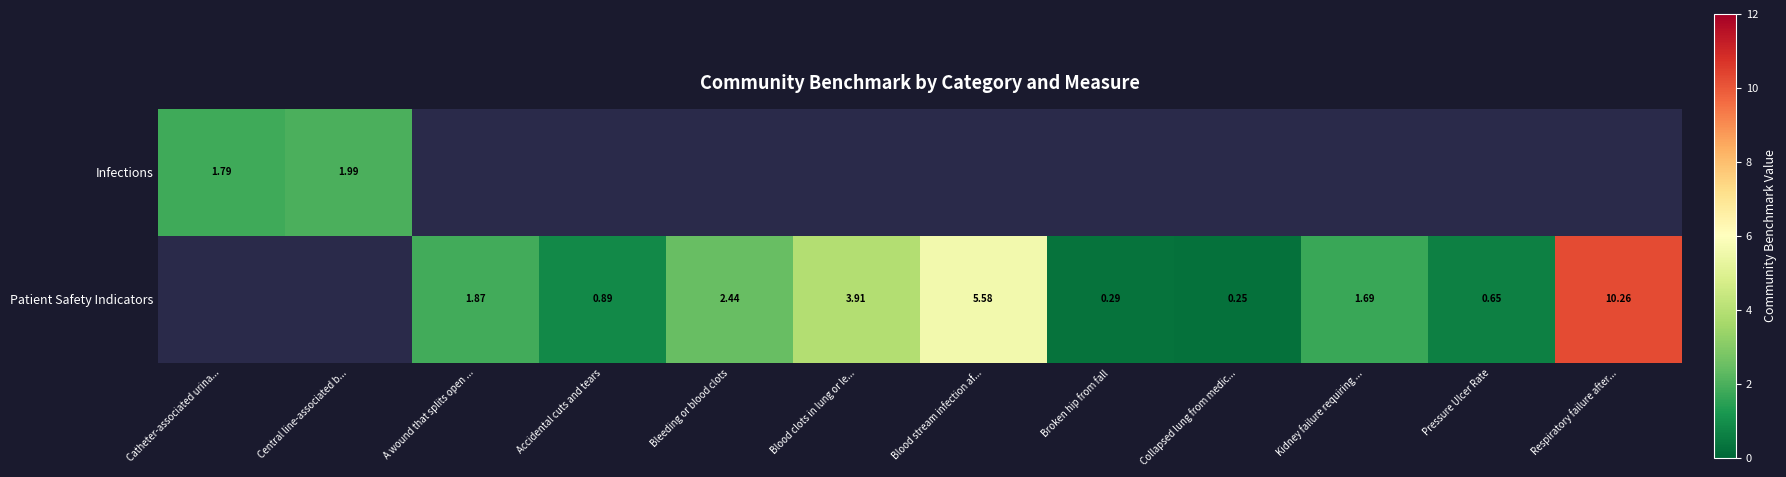

Rank the series by their maximum value, from lowest to highest.

Infections, Patient Safety Indicators